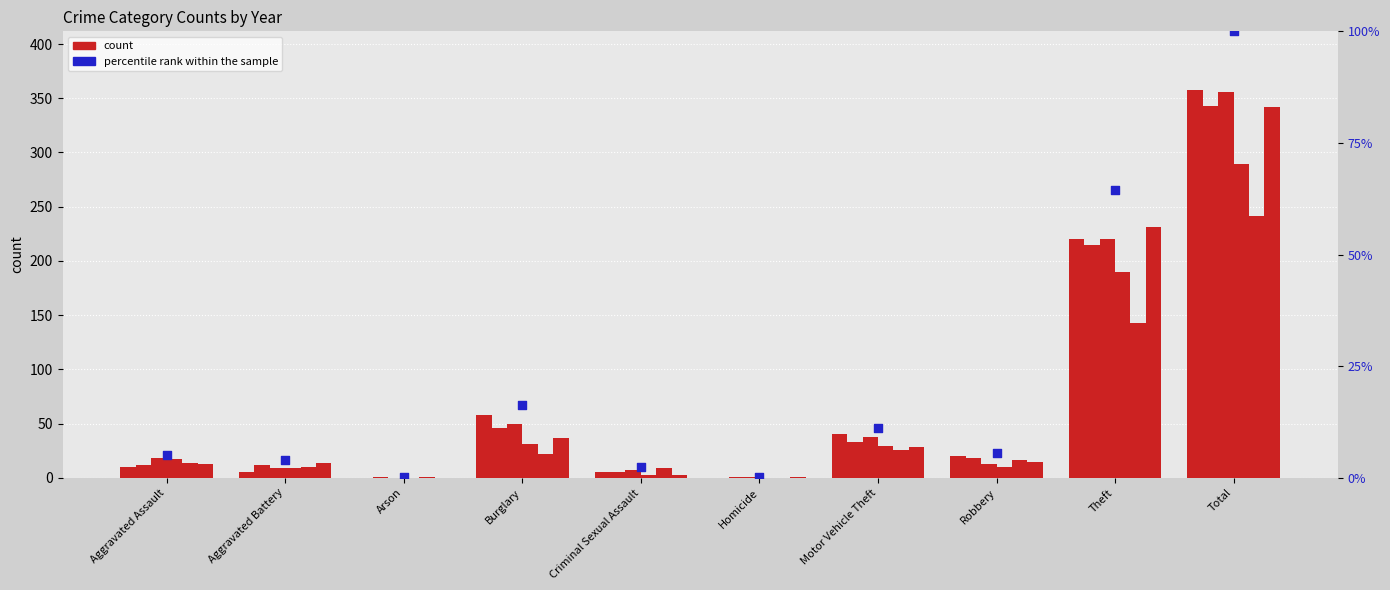

What is the ratio of the value at Total to the value at Robbery?

17.9